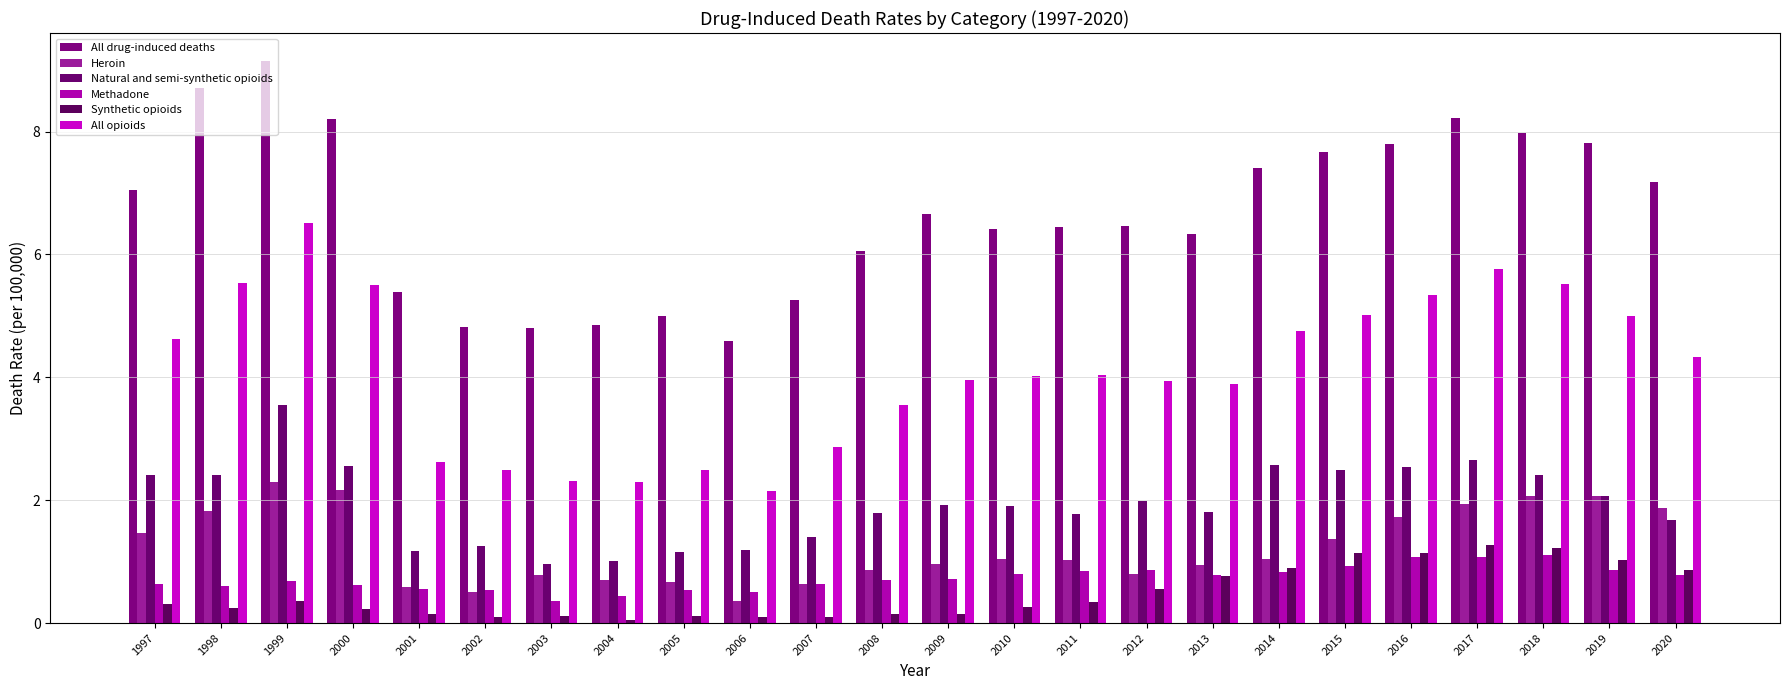

Reading left to right, transcribe all the data shown in this chart.

All drug-induced deaths: 1997=7.0	1998=8.7	1999=9.1	2000=8.2	2001=5.4	2002=4.8	2003=4.8	2004=4.9	2005=5.0	2006=4.6	2007=5.3	2008=6.1	2009=6.7	2010=6.4	2011=6.4	2012=6.5	2013=6.3	2014=7.4	2015=7.7	2016=7.8	2017=8.2	2018=8.0	2019=7.8	2020=7.2
Heroin: 1997=1.5	1998=1.8	1999=2.3	2000=2.2	2001=0.6	2002=0.5	2003=0.8	2004=0.7	2005=0.7	2006=0.4	2007=0.6	2008=0.9	2009=1.0	2010=1.0	2011=1.0	2012=0.8	2013=0.9	2014=1.0	2015=1.4	2016=1.7	2017=1.9	2018=2.1	2019=2.1	2020=1.9
Natural and semi-synthetic opioids: 1997=2.4	1998=2.4	1999=3.6	2000=2.6	2001=1.2	2002=1.2	2003=1.0	2004=1.0	2005=1.2	2006=1.2	2007=1.4	2008=1.8	2009=1.9	2010=1.9	2011=1.8	2012=2.0	2013=1.8	2014=2.6	2015=2.5	2016=2.5	2017=2.6	2018=2.4	2019=2.1	2020=1.7
Methadone: 1997=0.6	1998=0.6	1999=0.7	2000=0.6	2001=0.6	2002=0.5	2003=0.4	2004=0.4	2005=0.5	2006=0.5	2007=0.6	2008=0.7	2009=0.7	2010=0.8	2011=0.8	2012=0.9	2013=0.8	2014=0.8	2015=0.9	2016=1.1	2017=1.1	2018=1.1	2019=0.9	2020=0.8
Synthetic opioids: 1997=0.3	1998=0.2	1999=0.4	2000=0.2	2001=0.1	2002=0.1	2003=0.1	2004=0.1	2005=0.1	2006=0.1	2007=0.1	2008=0.1	2009=0.1	2010=0.3	2011=0.3	2012=0.6	2013=0.8	2014=0.9	2015=1.1	2016=1.1	2017=1.3	2018=1.2	2019=1.0	2020=0.9
All opioids: 1997=4.6	1998=5.5	1999=6.5	2000=5.5	2001=2.6	2002=2.5	2003=2.3	2004=2.3	2005=2.5	2006=2.2	2007=2.9	2008=3.5	2009=4.0	2010=4.0	2011=4.0	2012=3.9	2013=3.9	2014=4.8	2015=5.0	2016=5.3	2017=5.8	2018=5.5	2019=5.0	2020=4.3